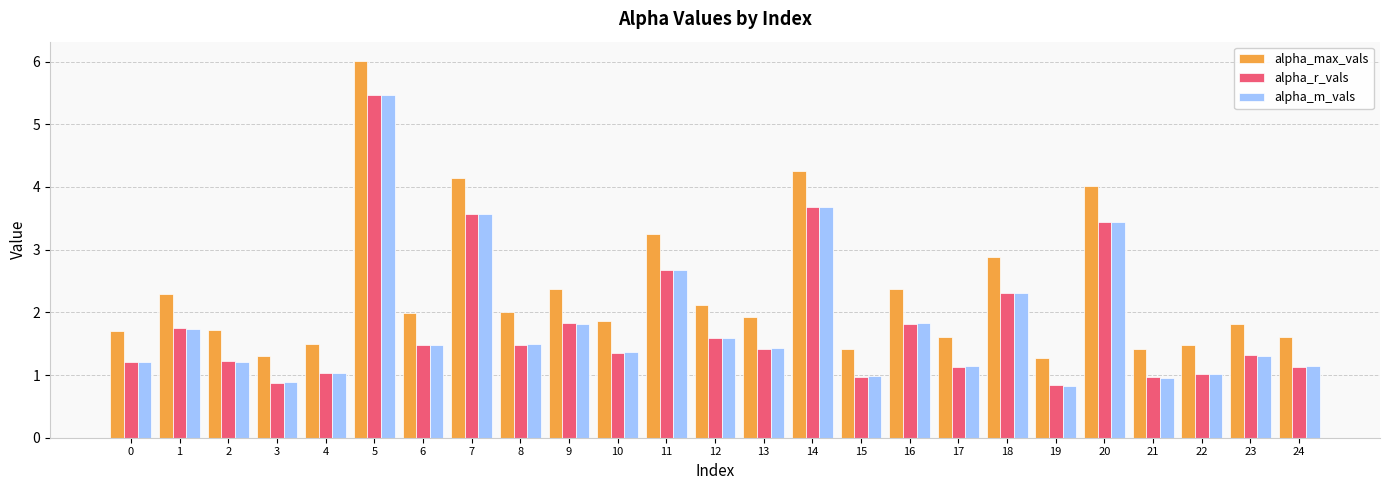

Between 6 and 16, which series saw the biggest shift?

alpha_max_vals